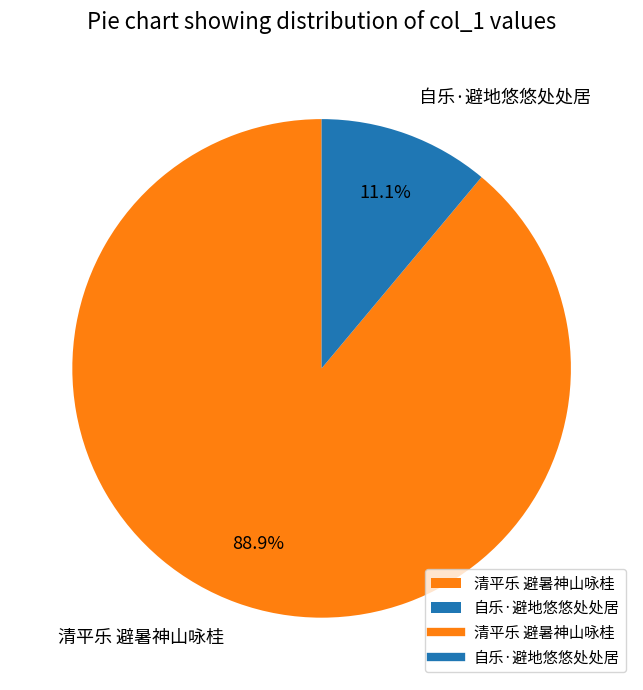

What is the smallest slice in the pie chart?

自乐·避地悠悠处处居